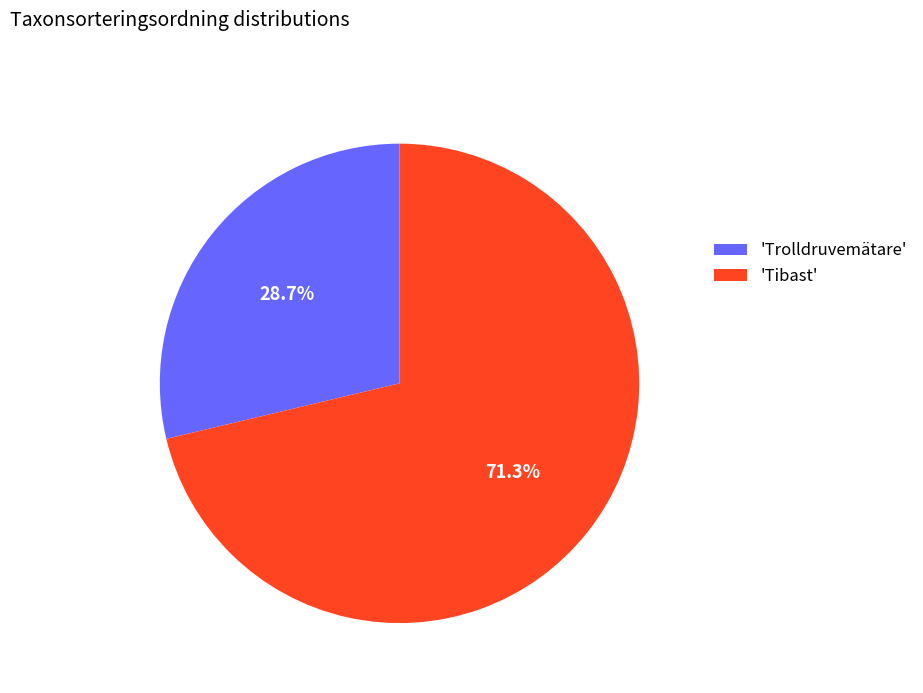

Is there a majority slice in this chart?

Yes